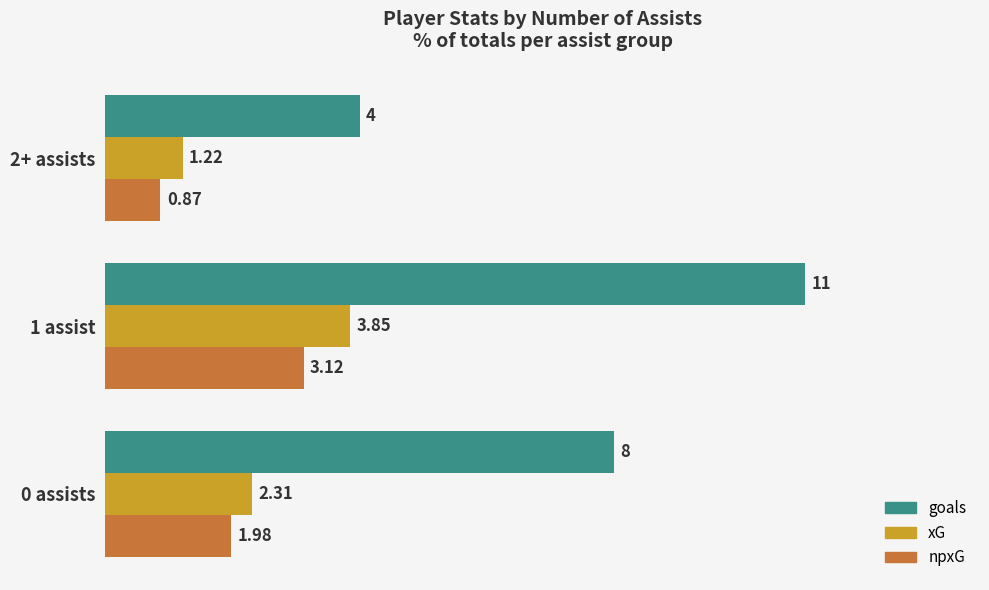

At 0 assists, list the series in order from largest to smallest.

goals, xG, npxG